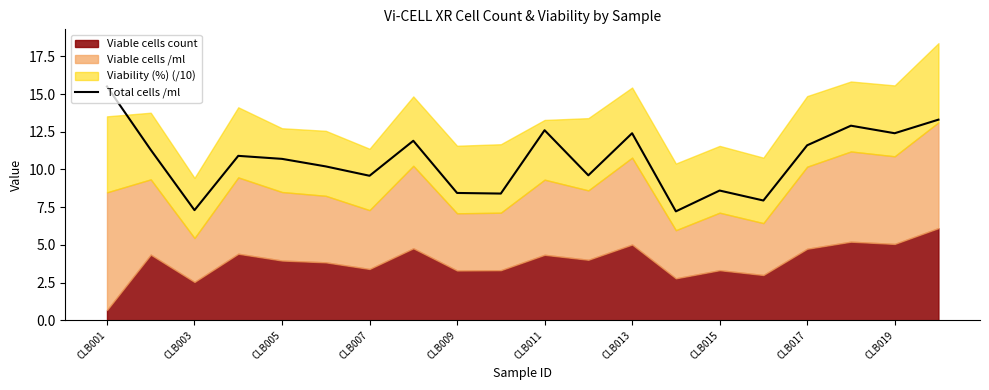

At which label does Total cells /ml reach its peak?

CLB001